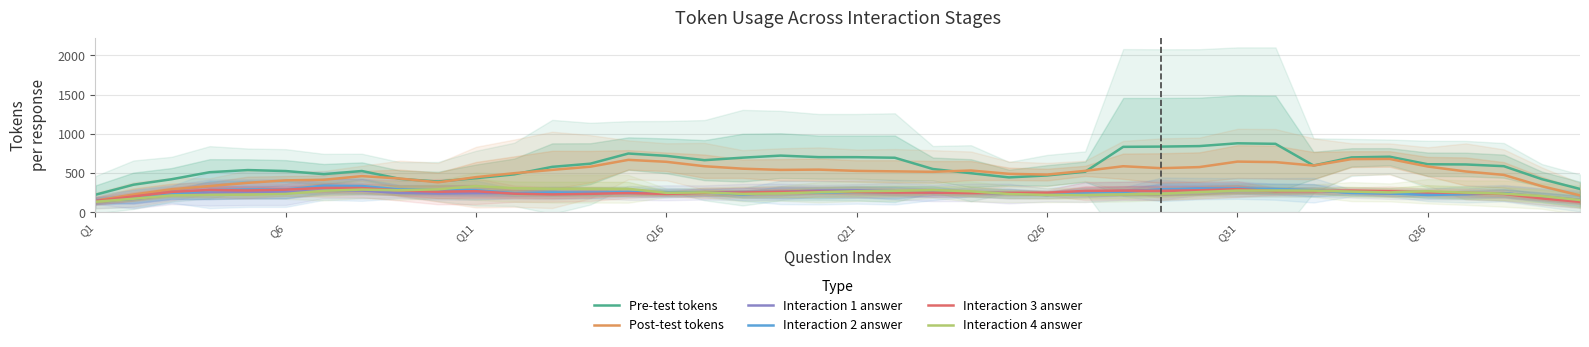

Which label corresponds to the smallest value in the chart?

39